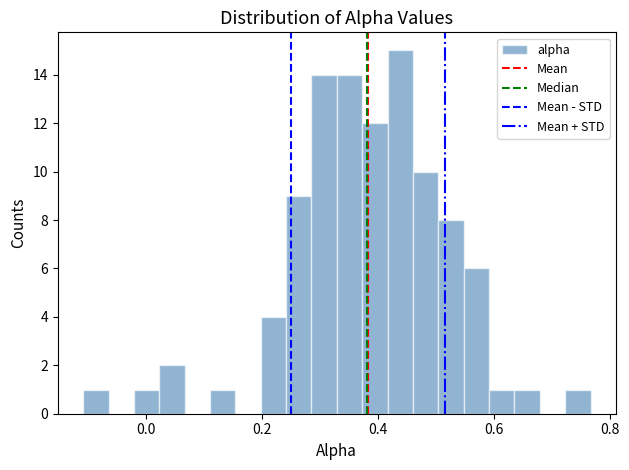

Around what value on the x-axis is the tallest bar? Give the approximate position of its centre, as read against the axis.

0.44